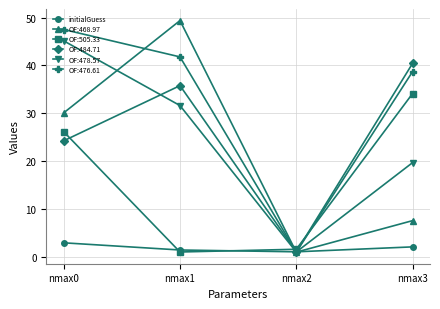

What is the greatest value displayed?

49.4